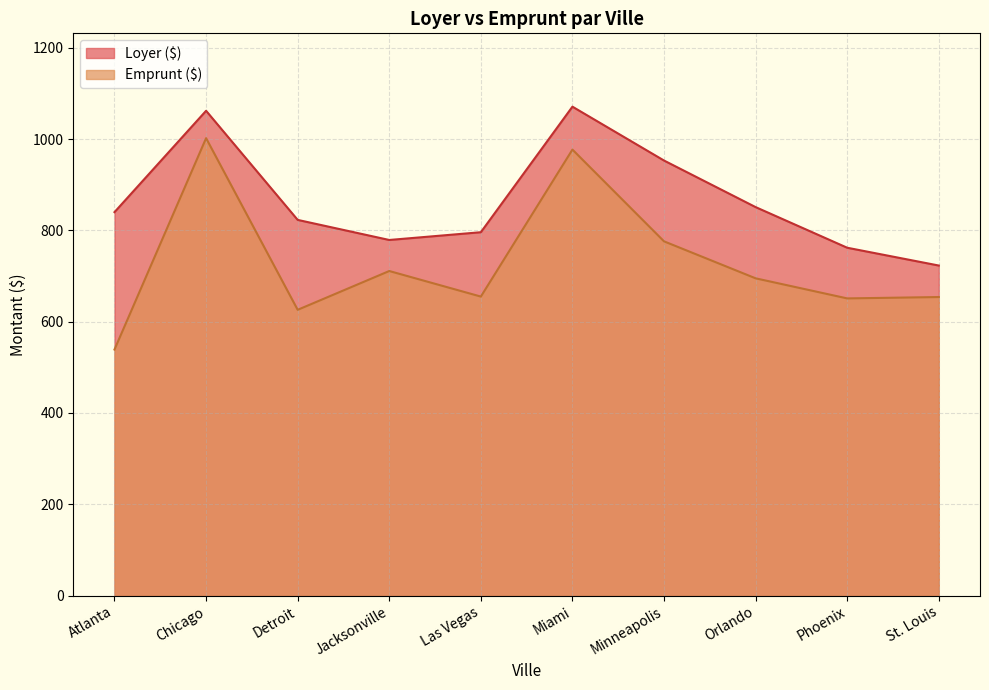

True or false: Loyer ($) and Emprunt ($) intersect in this chart.

False